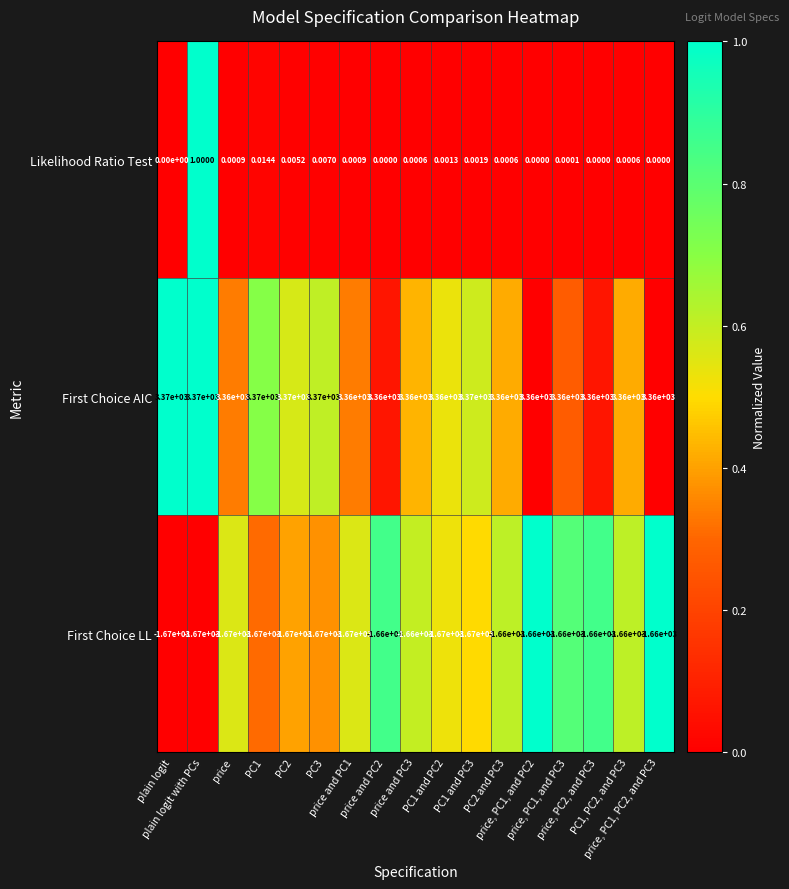

List the series in order of their overall mean, highest first.

First Choice AIC, Likelihood Ratio Test, First Choice LL